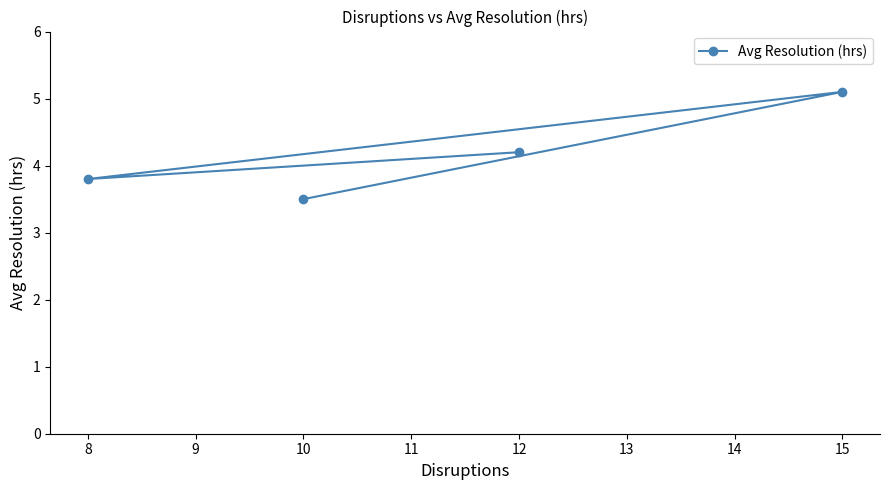

Approximately how many times larger is the value at 8 compared to 12?

0.9